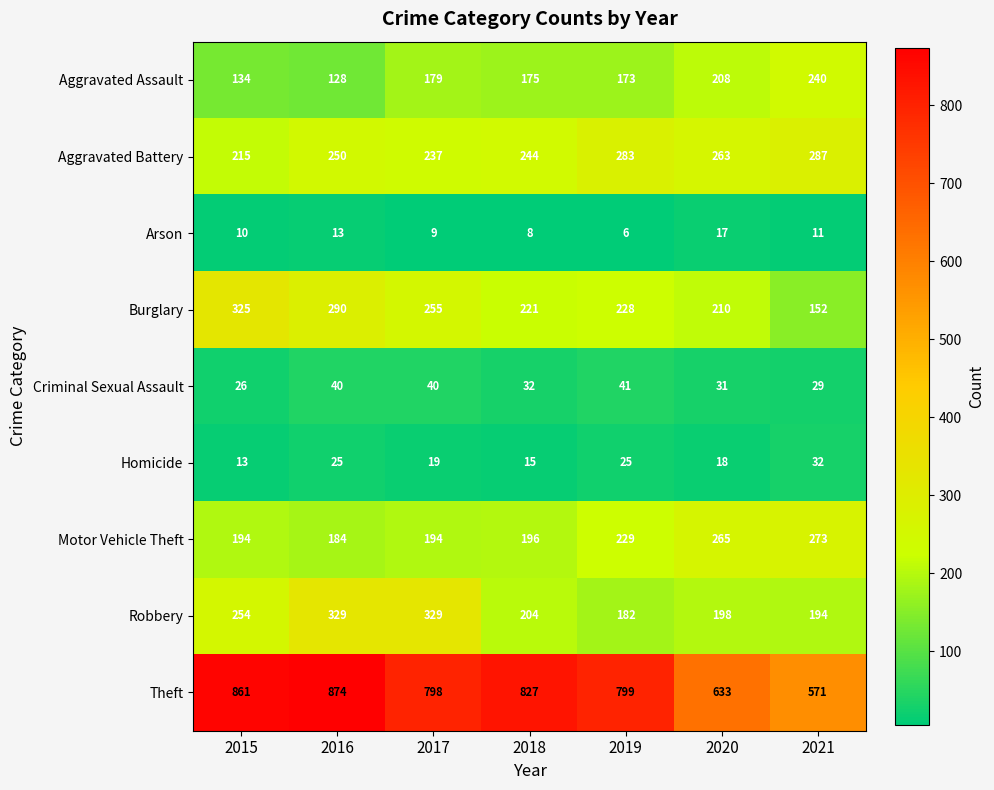

Is it true that Criminal Sexual Assault equals 31 at 2020?

True